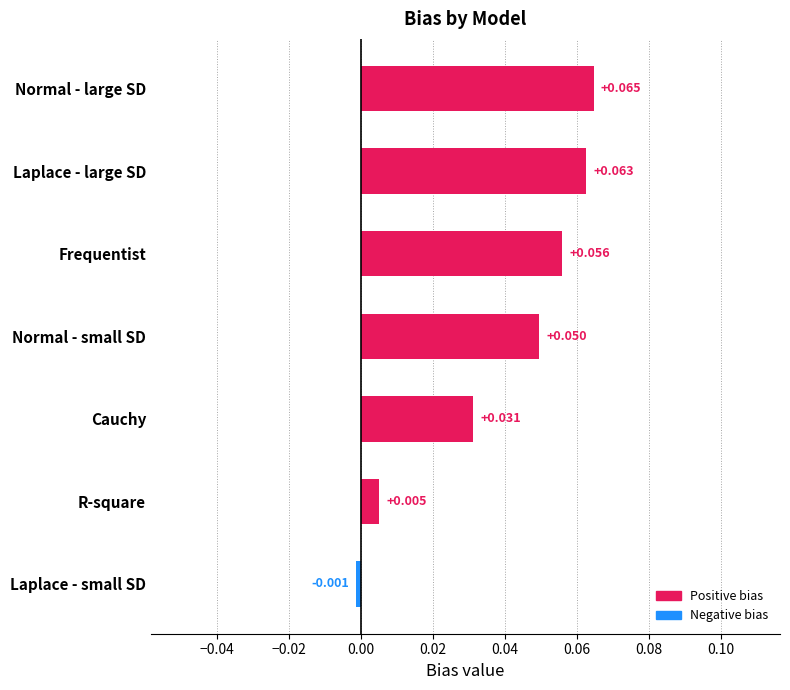

Which category has the lowest value across all series?

Laplace - small SD